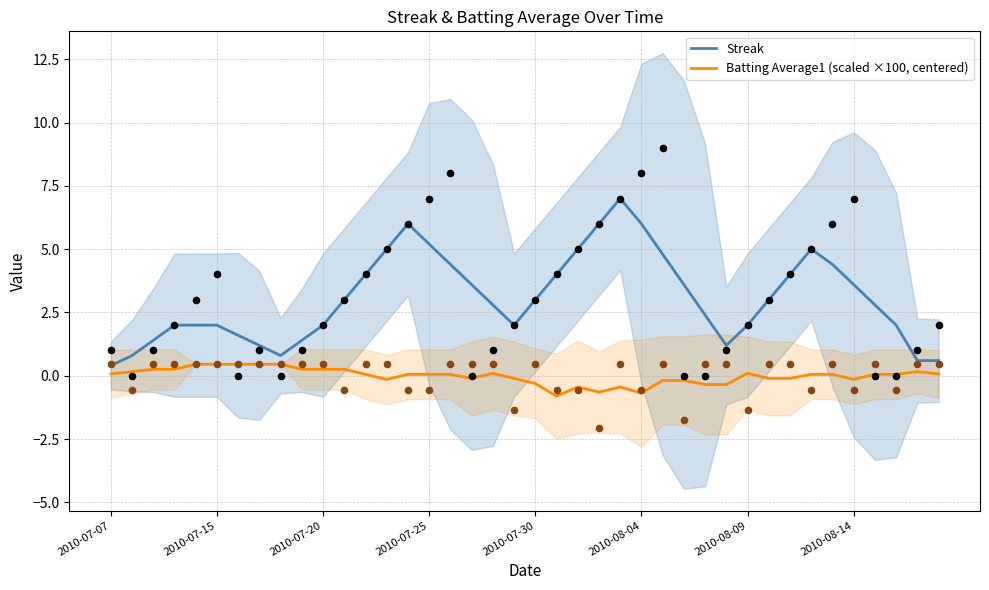

Which series has the largest total across all categories?

Streak